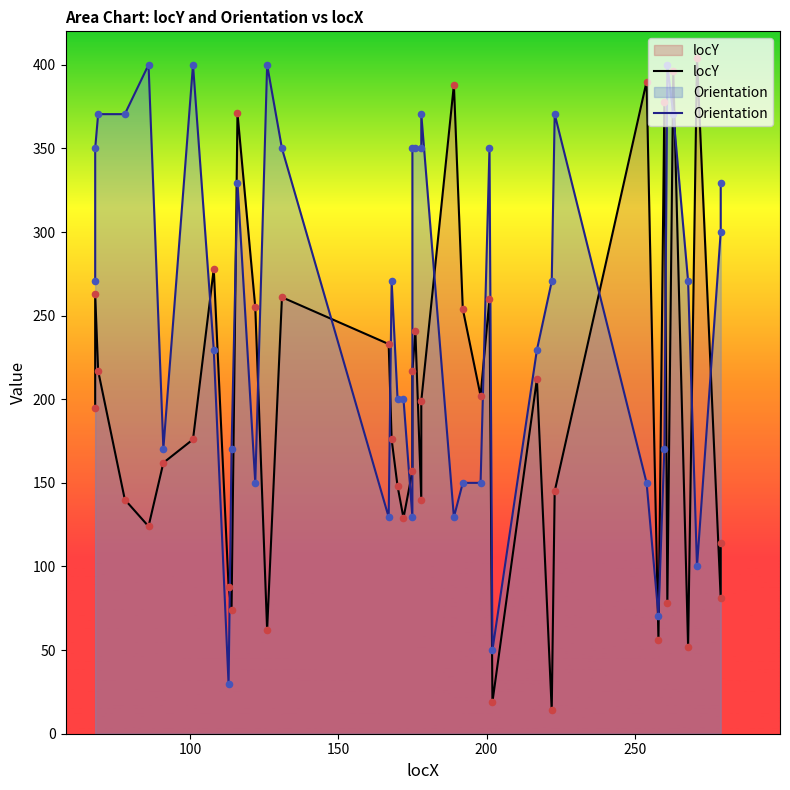

At how many categories does at least one series exceed 129?

37